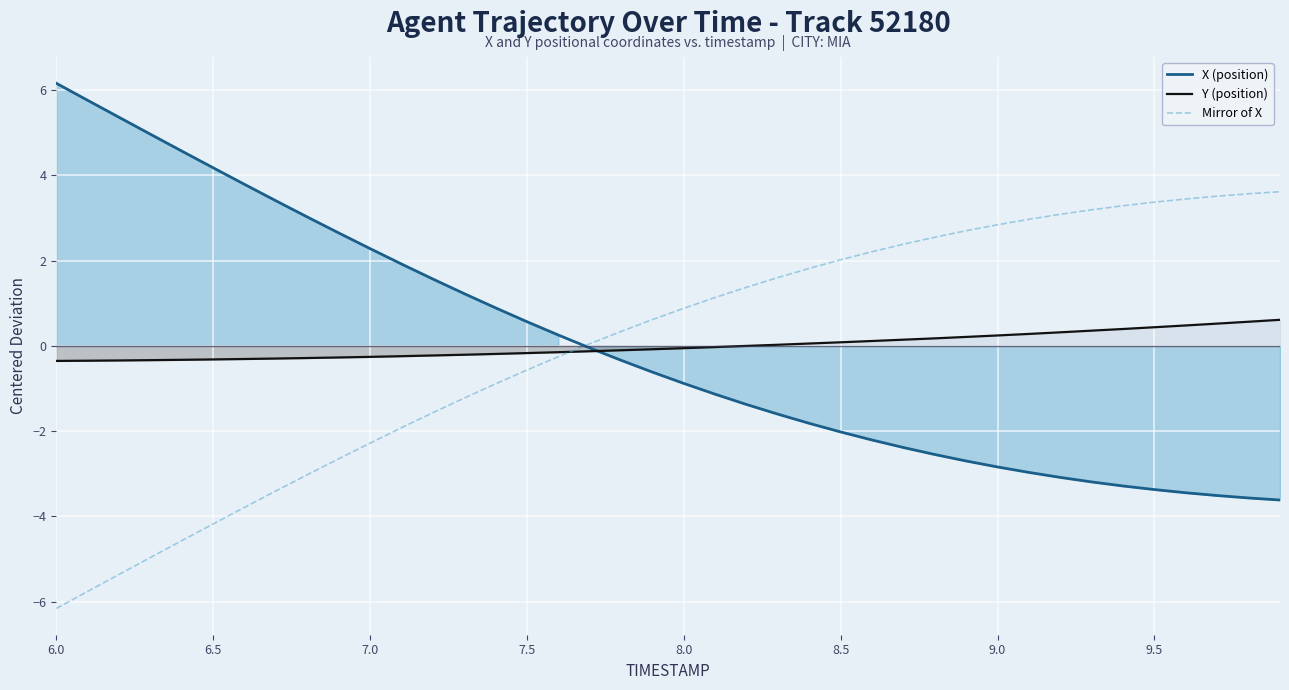

The X (position) series shows 0.1 at 7.5. True or false?

False